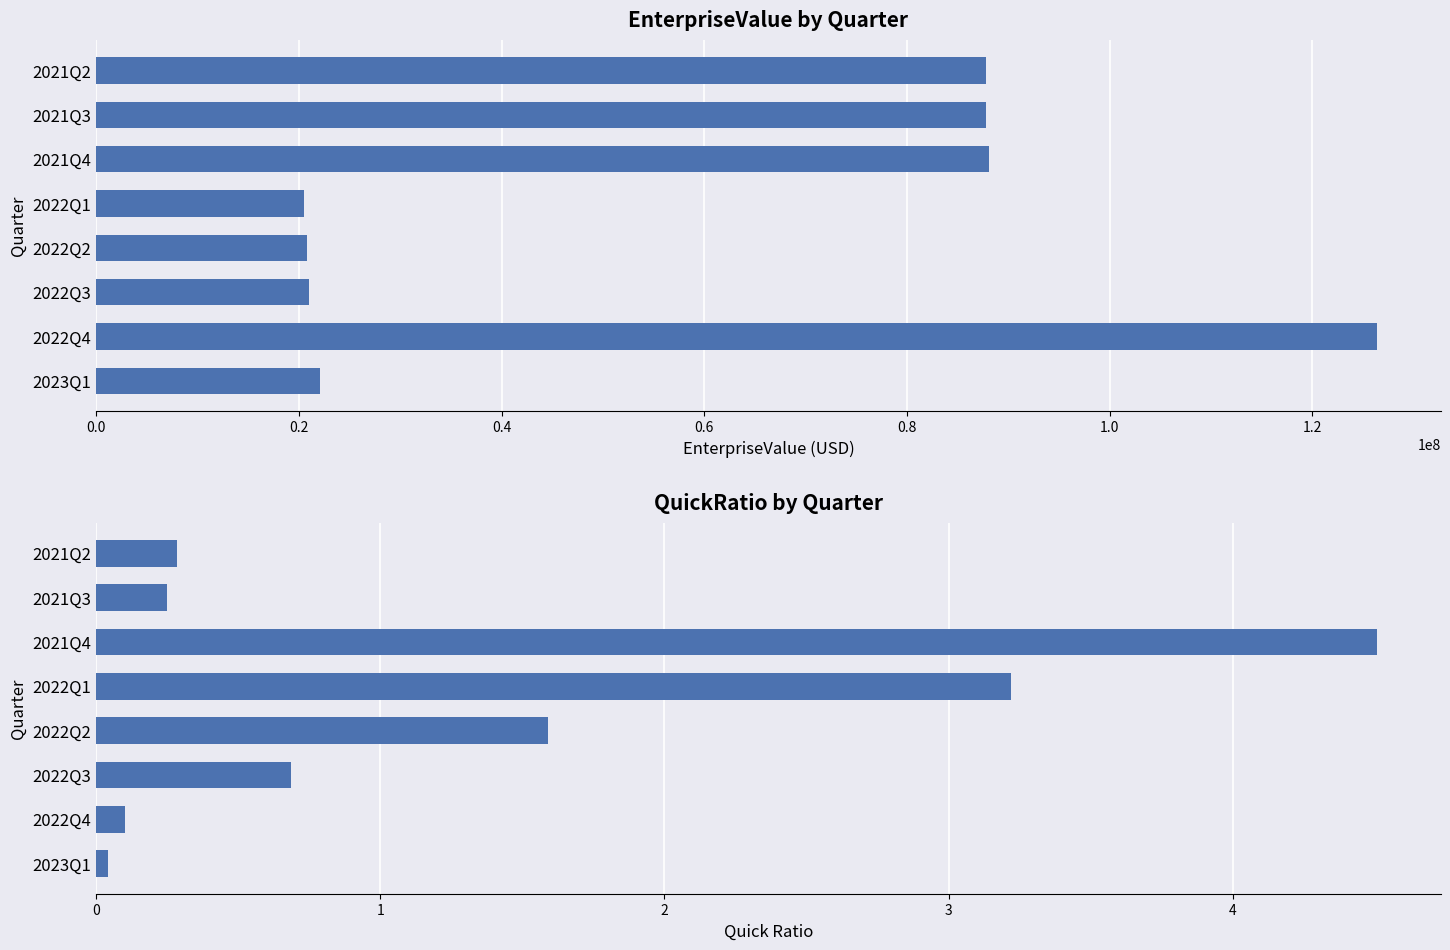

True or false: EnterpriseValue has a value of 33806647.4 at 2022Q1.

False